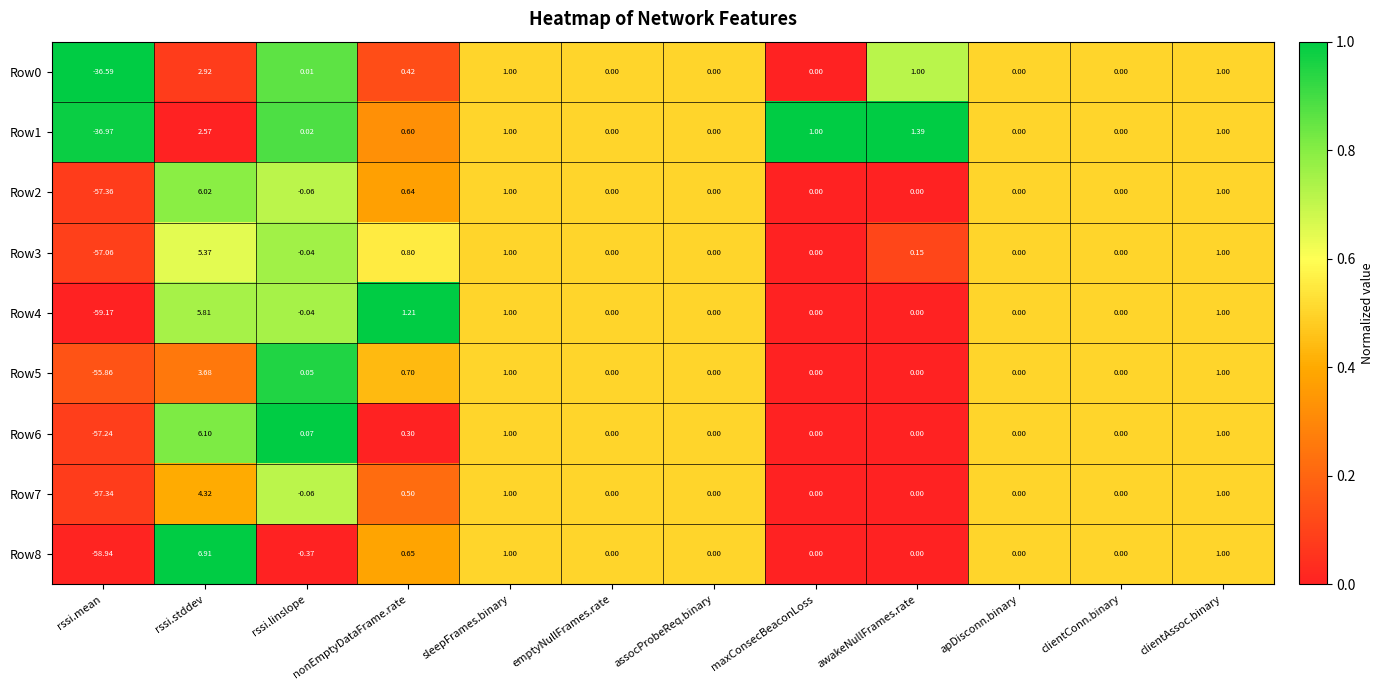

Which category has the lowest value across all series?

rssi.mean